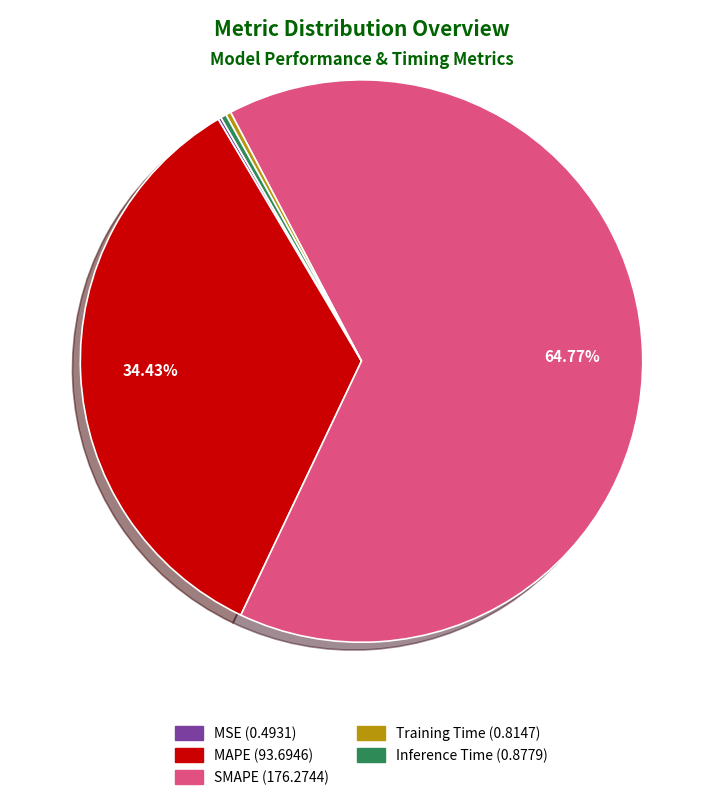

Do Training Time and MAPE together represent more than half of the pie?

No